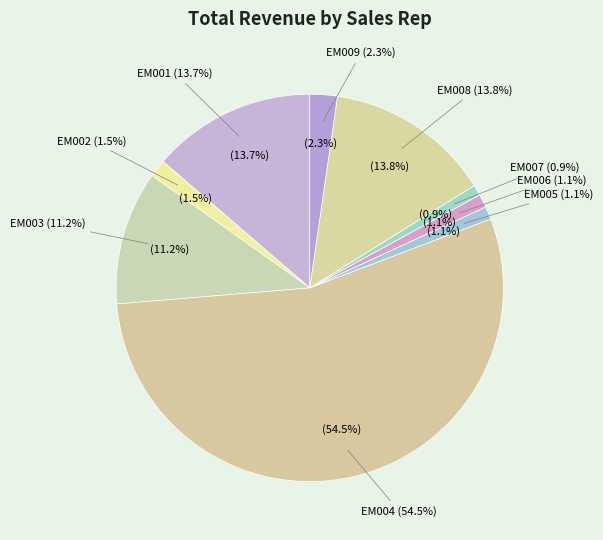

Rank the categories by value from highest to lowest.

EM004, EM008, EM001, EM003, EM009, EM002, EM006, EM005, EM007